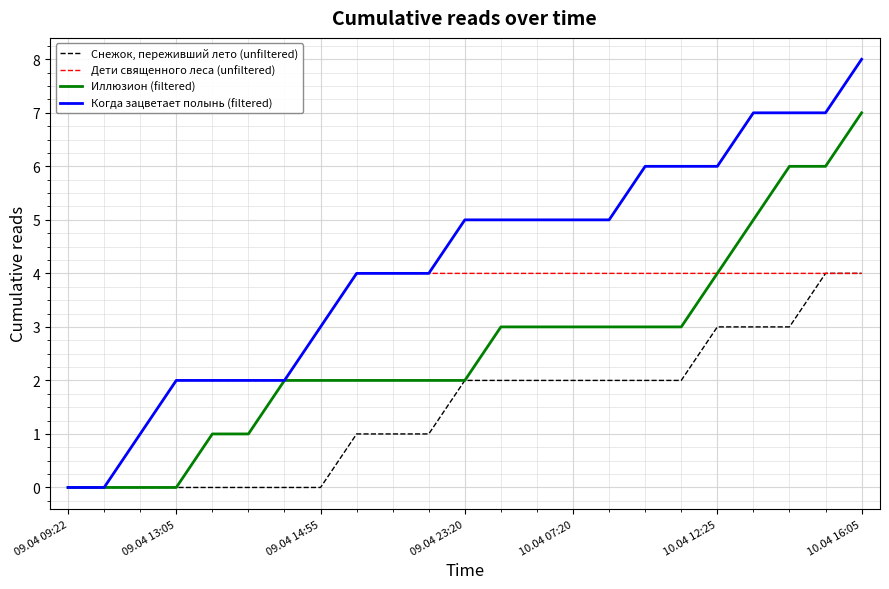

Which series has the largest total across all categories?

Когда зацветает полынь (filtered)